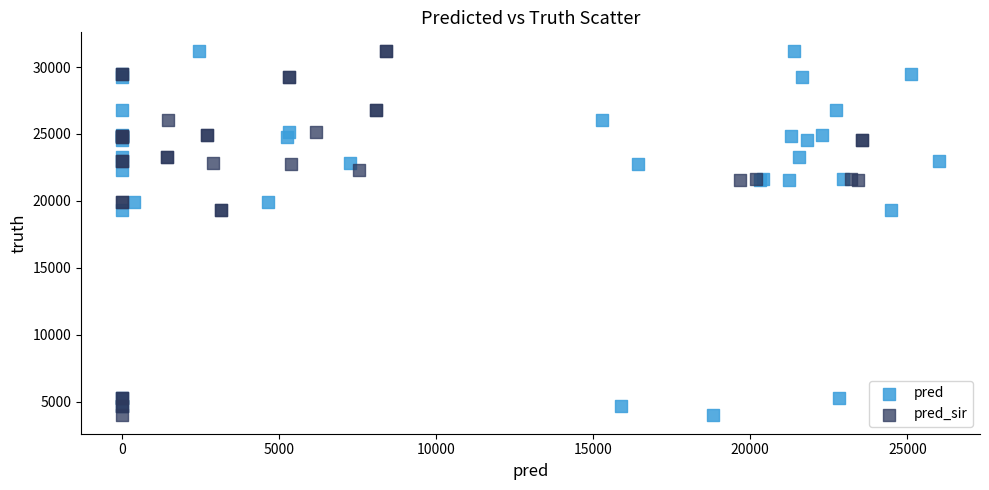

What are all the series names shown in the legend?

pred, pred_sir